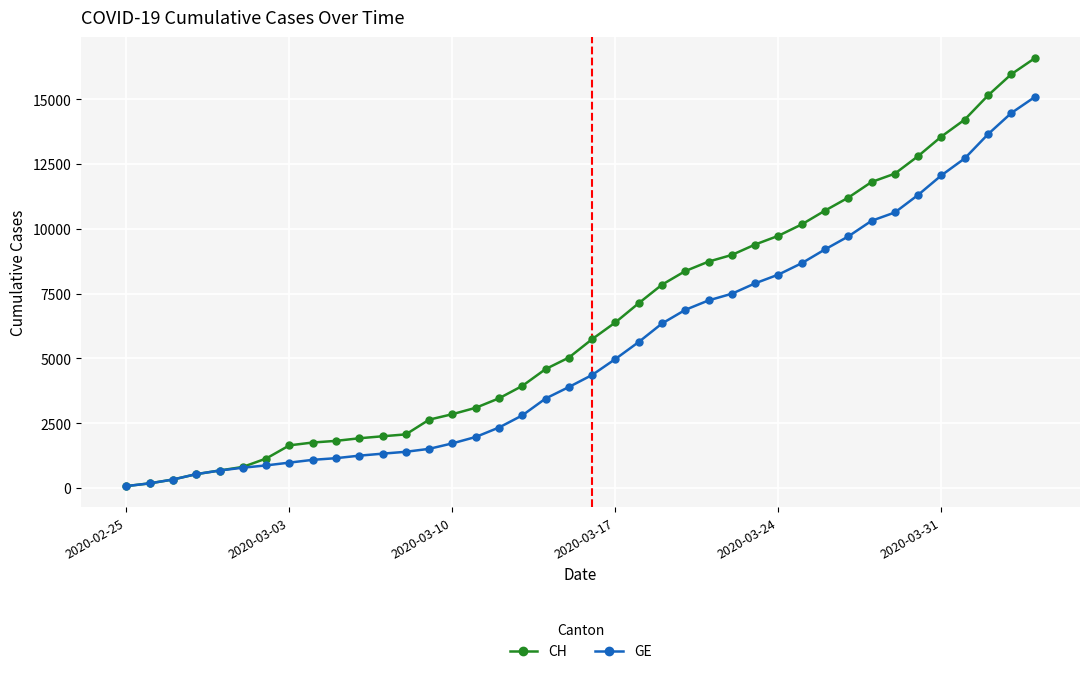

Which series has the largest total across all categories?

CH